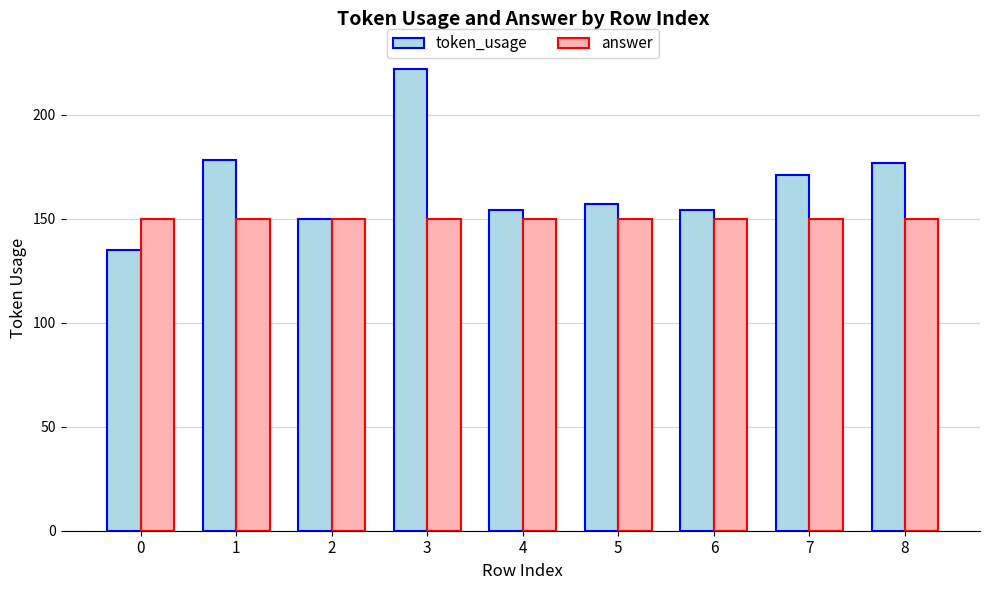

True or false: answer has a value of 150 at 2.

True